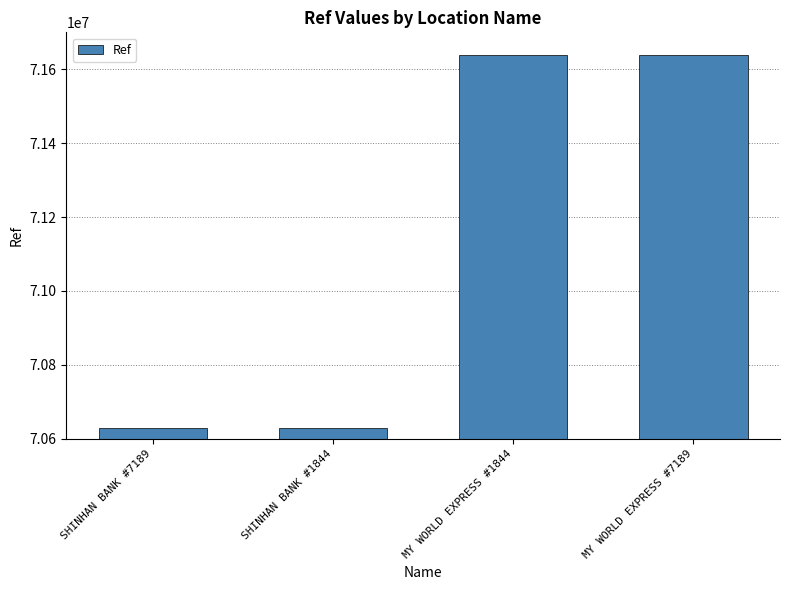

What is the label of the 4th bar from the left?

MY WORLD EXPRESS #7189